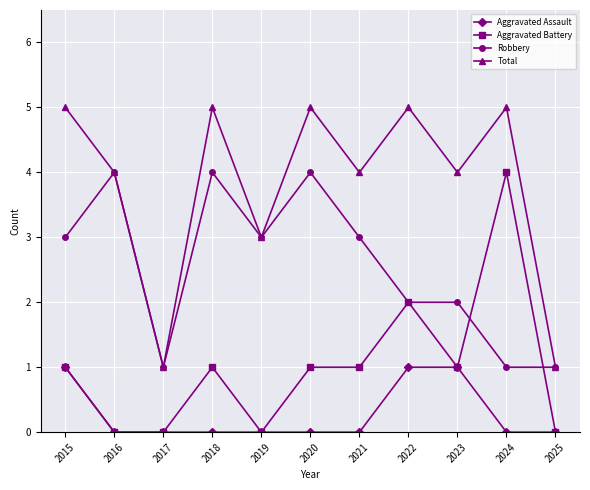

Reading left to right, extract all data points from this chart.

Aggravated Assault: 1	0	0	0	0	0	0	1	1	0	0
Aggravated Battery: 1	0	0	1	0	1	1	2	1	4	0
Robbery: 3	4	1	4	3	4	3	2	2	1	1
Total: 5	4	1	5	3	5	4	5	4	5	1